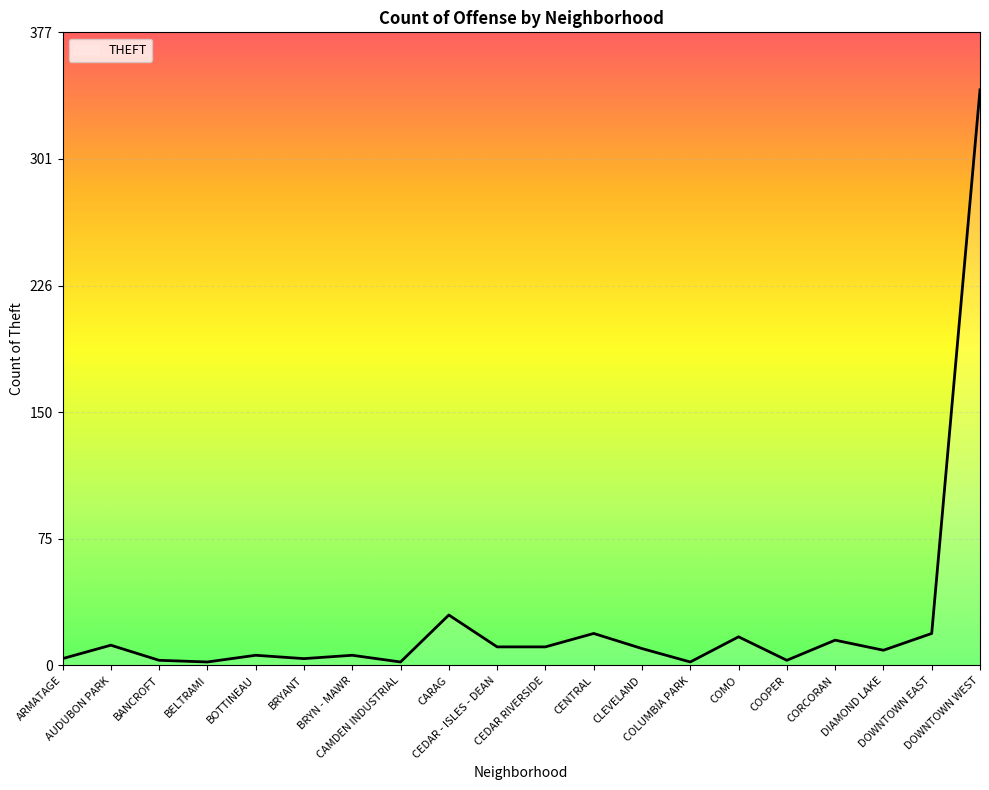

What is the difference between the second highest and minimum values?

28